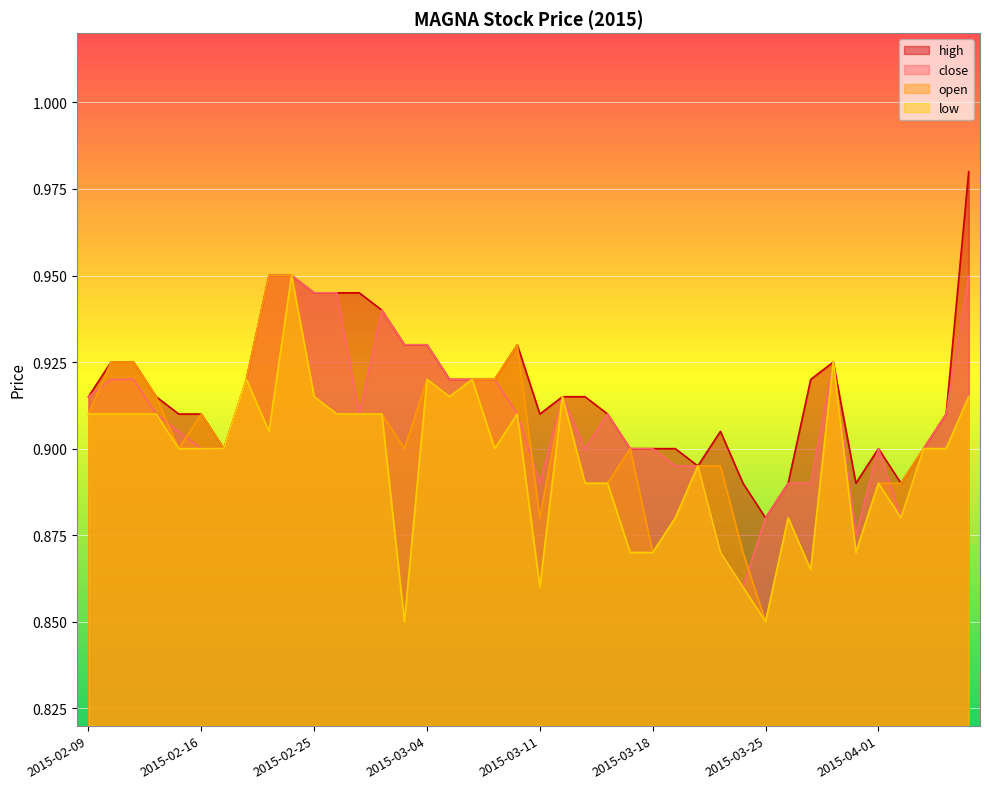

Which category has the lowest value across all series?

2015-03-25